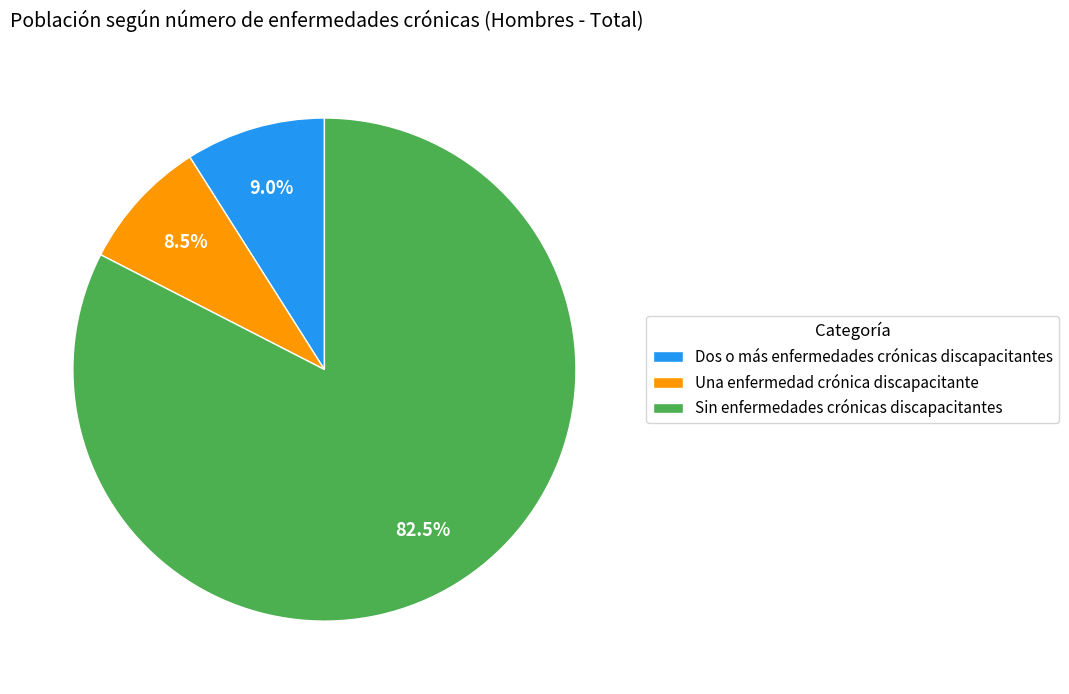

True or false: Sin enfermedades crónicas discapacitantes accounts for 91% of the total.

False